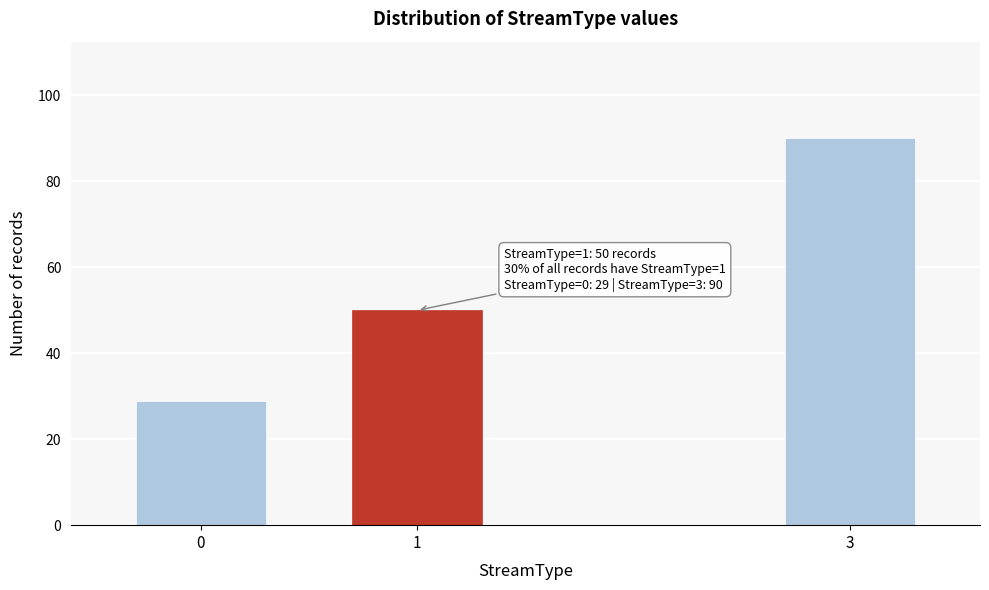

Reading left to right, transcribe all the data shown in this chart.

29	50	90